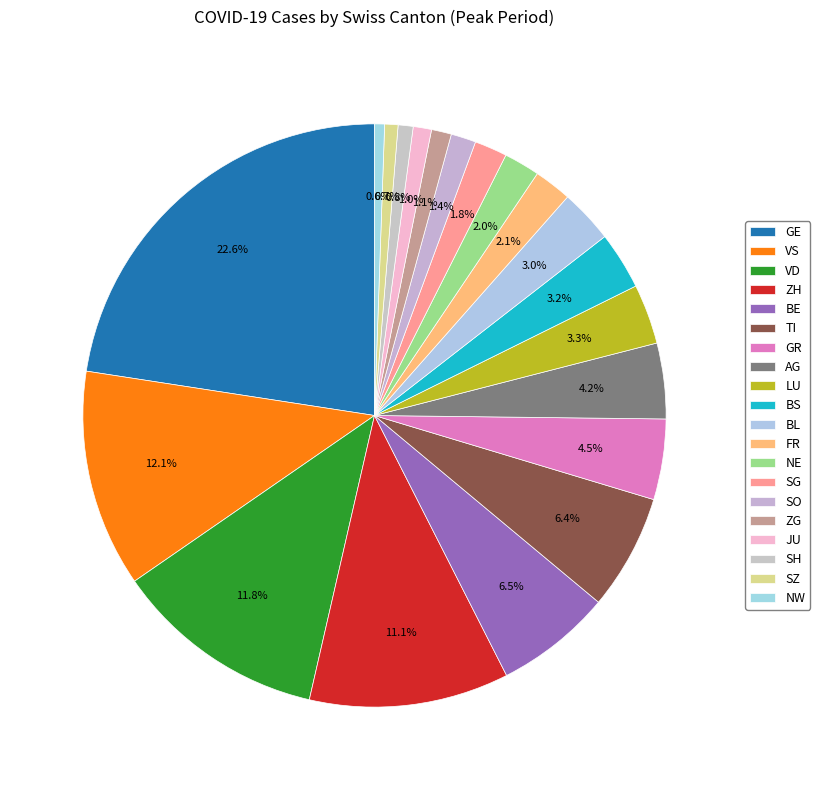

Which has a higher value, BS or AG?

AG